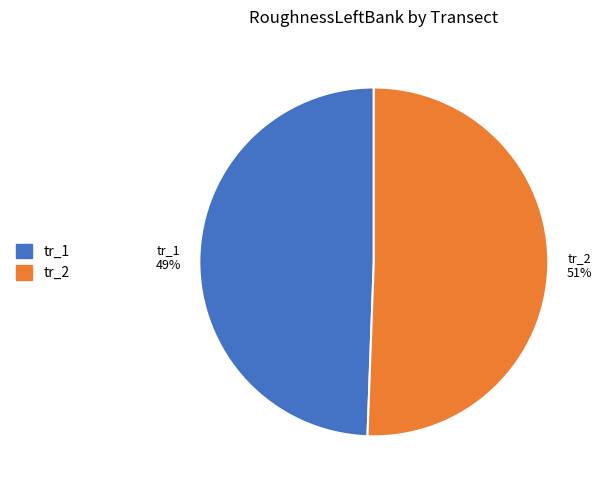

Between tr_2 and tr_1, which is larger?

tr_2